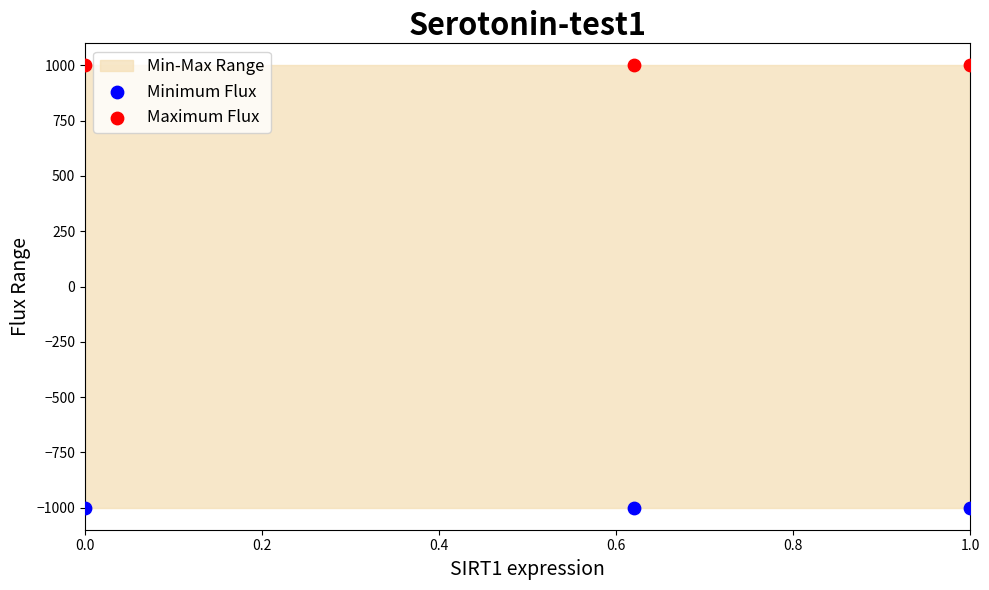

Which series contains the highest Y value?

Maximum Flux